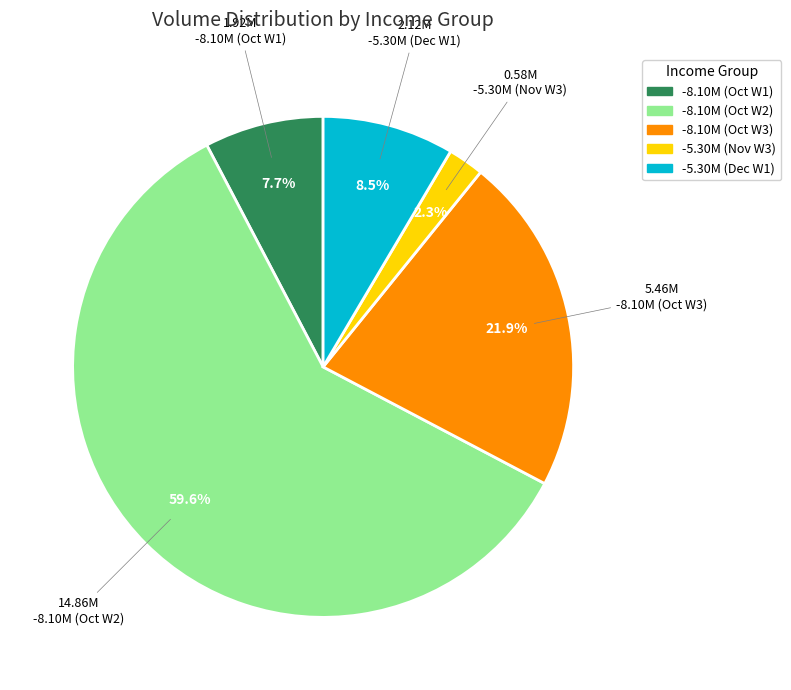

How much of the chart is everything except -8.10M (Oct W1)?

92.3%